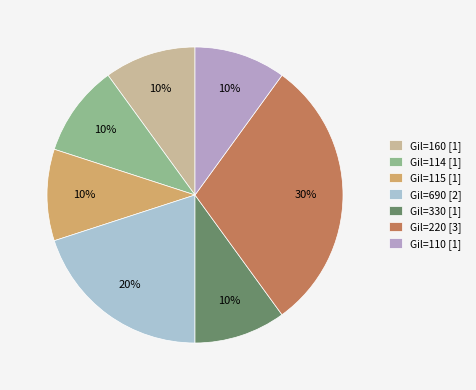

Combined, do Gil=115 [1] and Gil=110 [1] account for over 50%?

No